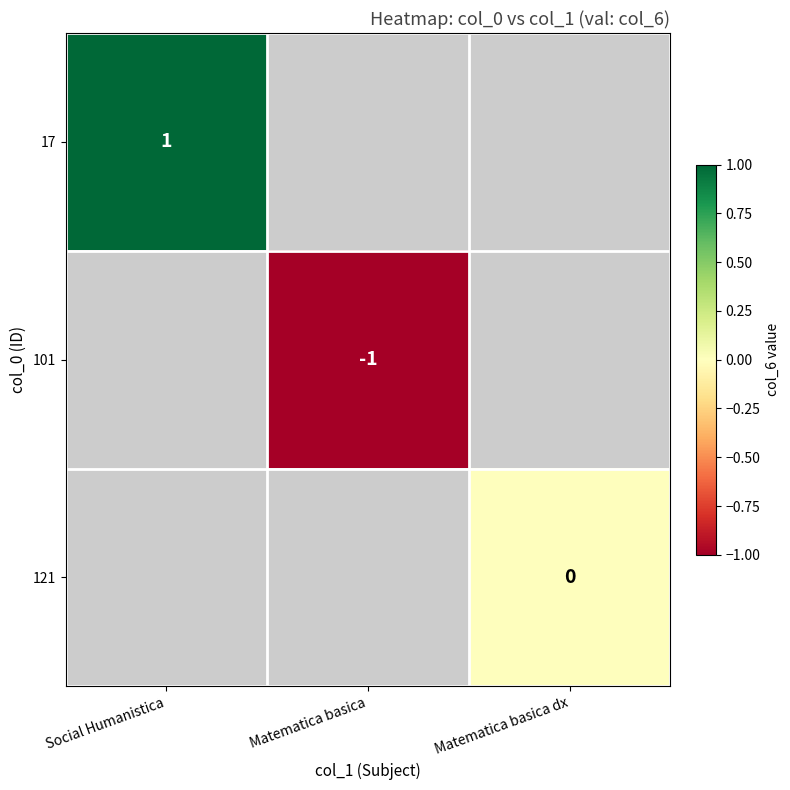

Is the value of 121 at Matematica basica dx greater than the value of 17 at Social Humanistica?

No